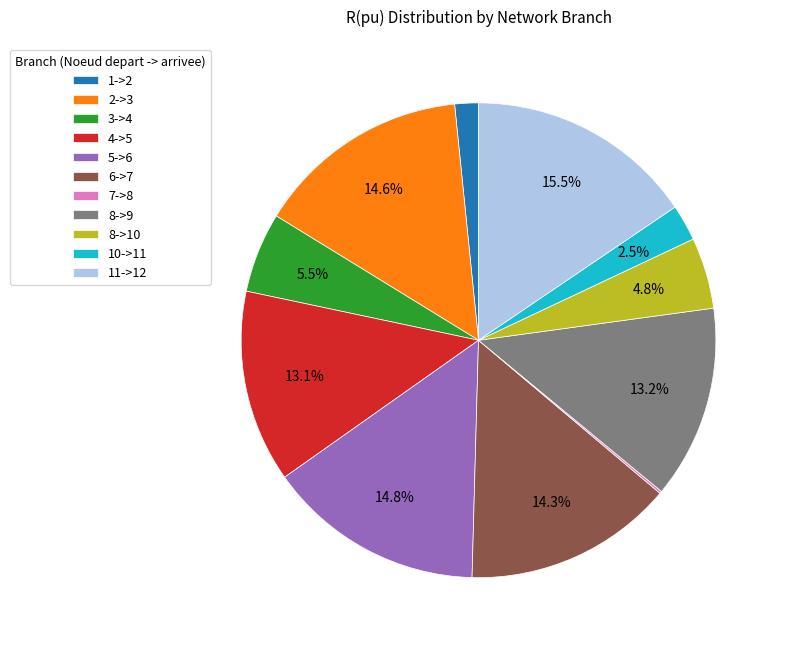

The 1->2 slice represents 2% of the pie. True or false?

True